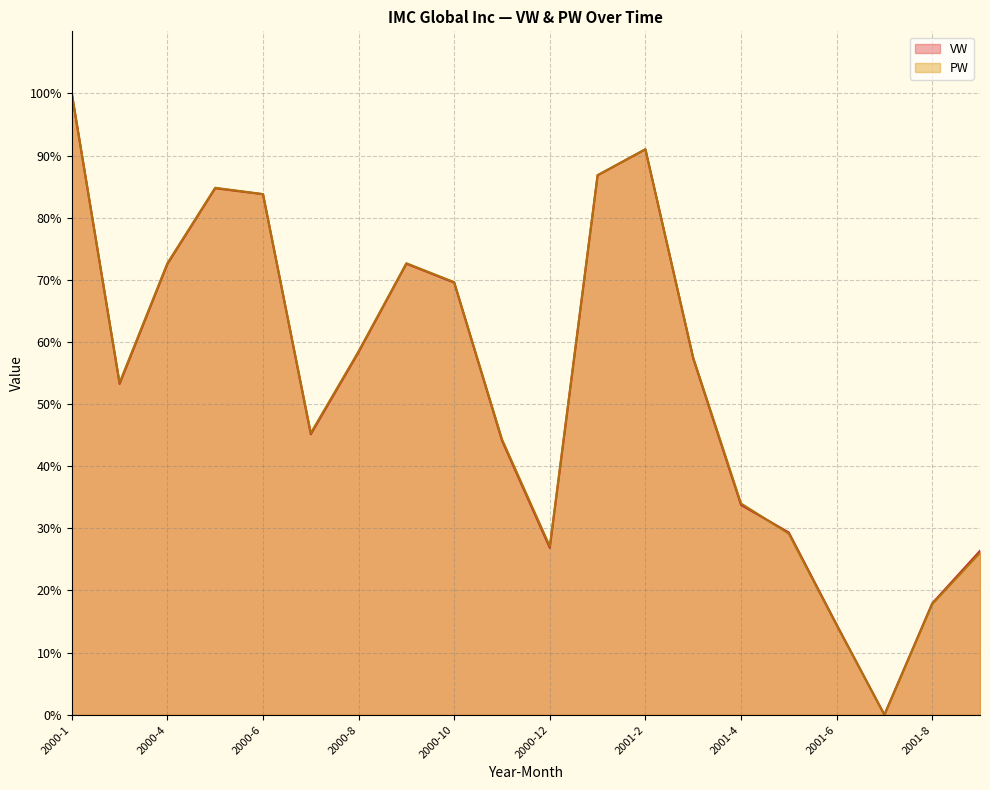

What is the approximate value of VW at 2001-4?

33.8